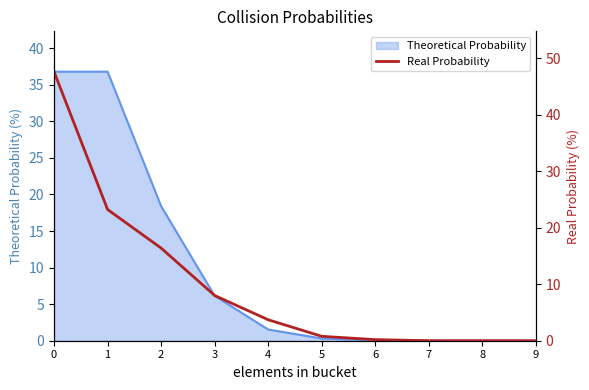

Between 8 and 4, which is larger?

4